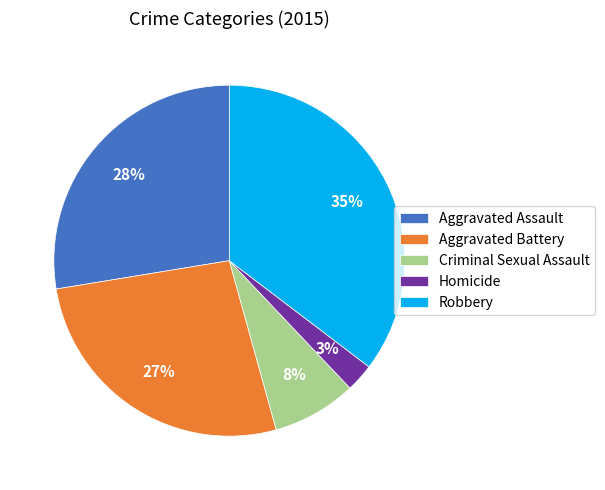

Which has a higher value, Robbery or Criminal Sexual Assault?

Robbery